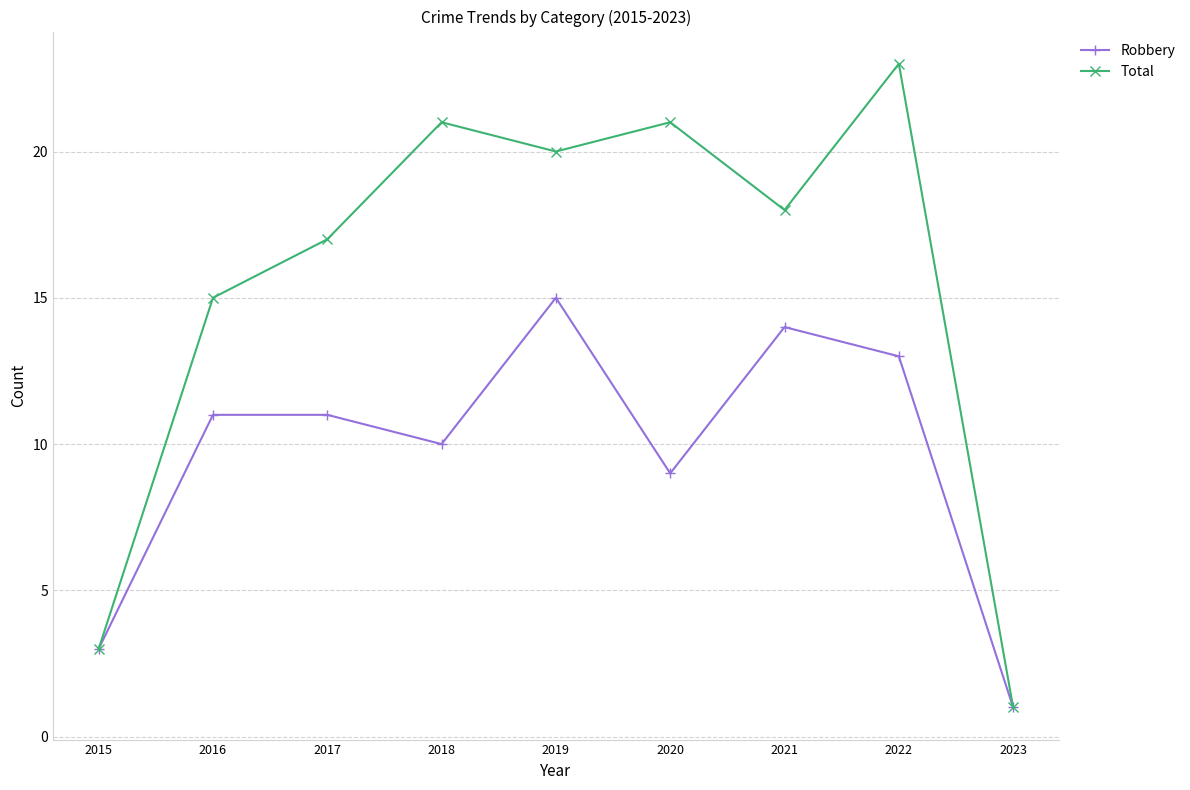

True or false: Robbery has a value of 4 at 2015.

False